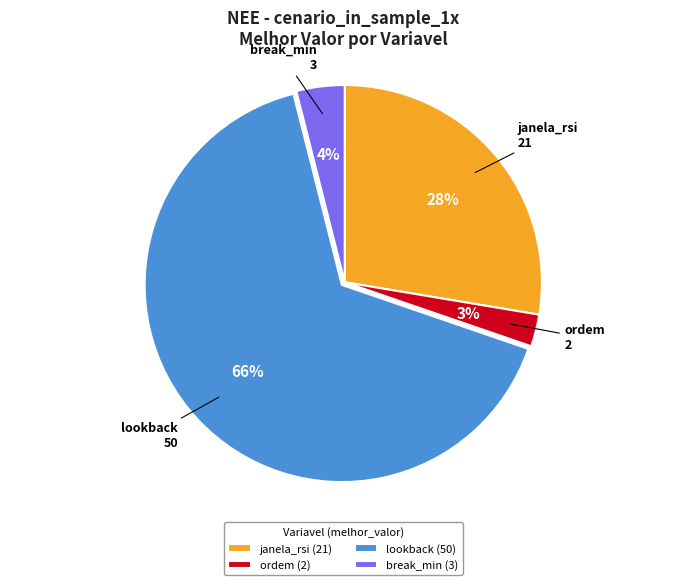

Which has a higher value, break_min or janela_rsi?

janela_rsi